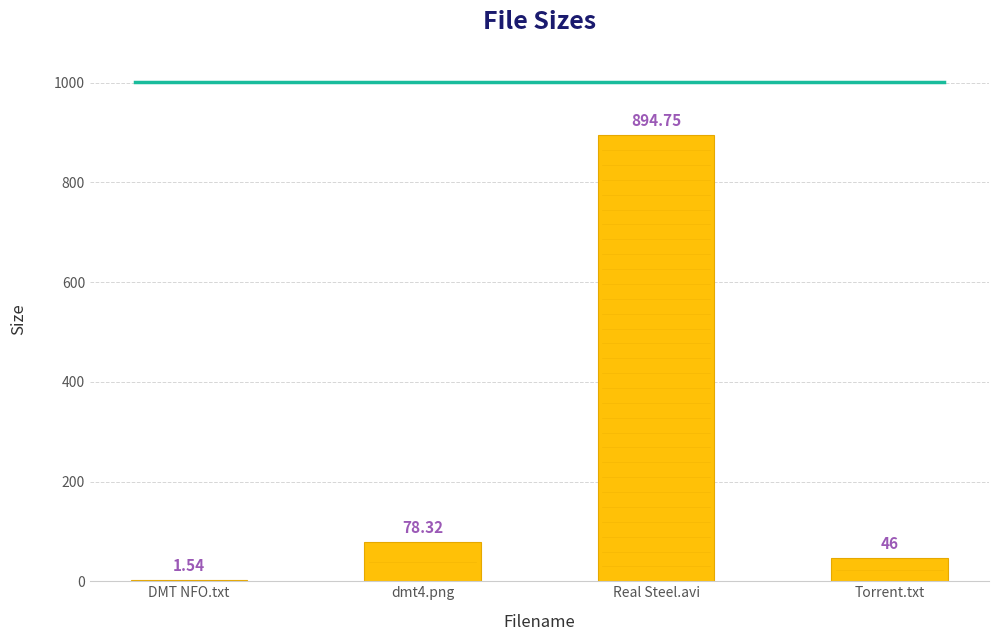

At which label is the value closest to 448?

dmt4.png